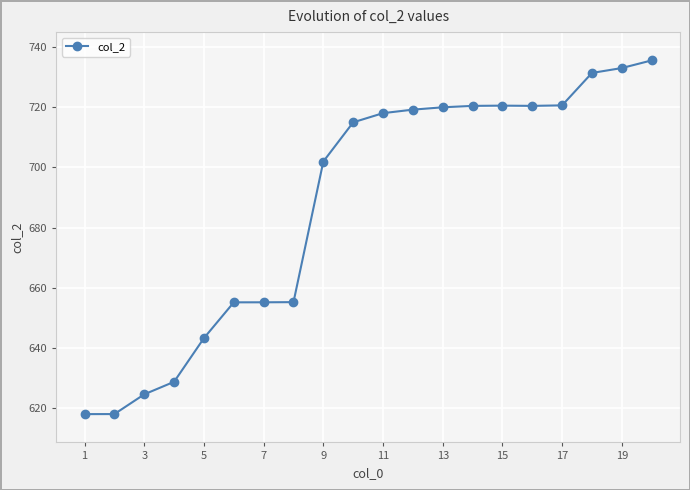

What is the difference between the maximum and second lowest values?

117.6